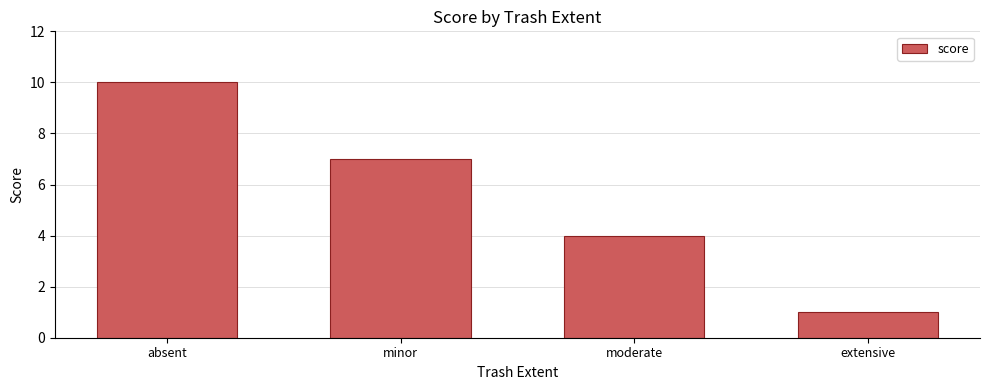

Reading left to right, transcribe all the data shown in this chart.

absent=10	minor=7	moderate=4	extensive=1